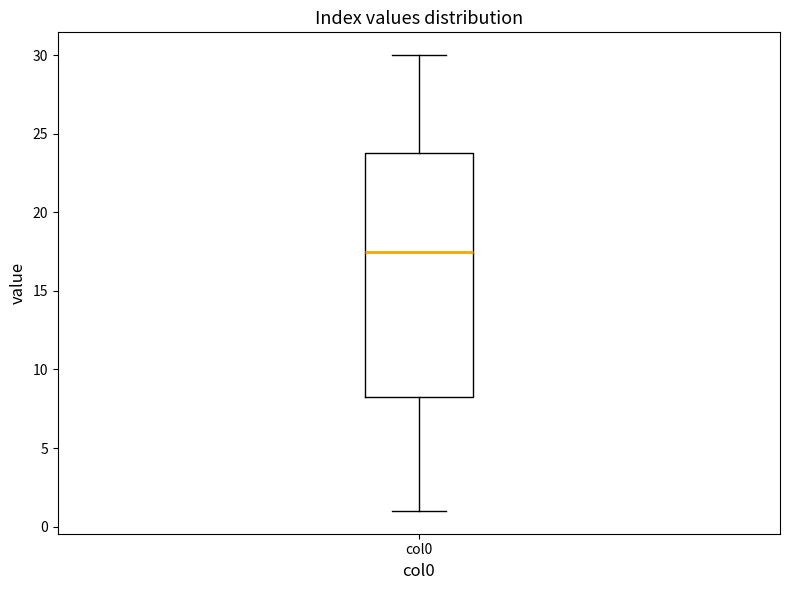

Read this box plot against the y-axis: the position of the median line, the range covered by the box, and the ends of both whiskers. The values are not printed on the chart, so give them approximately, as read against the axis.

median 17.5, box 8.5 to 24.0, whiskers 1.0 to 30.0